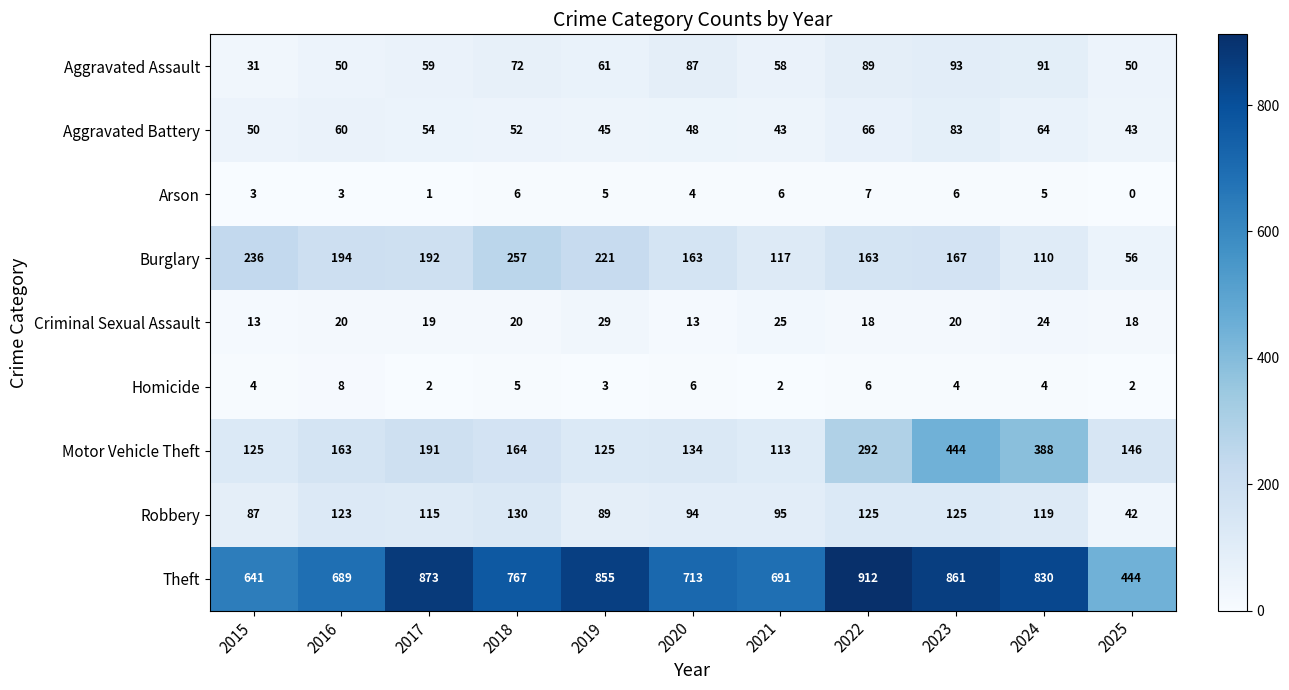

At which category does the chart reach its peak across all series?

2022